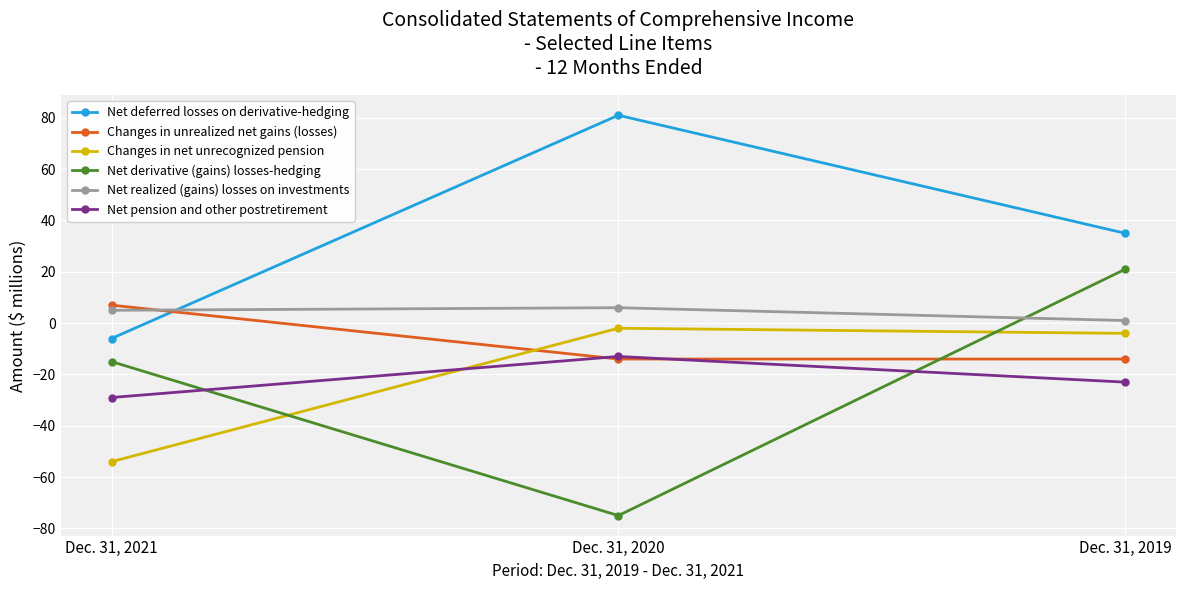

Reading right to left, transcribe all the data shown in this chart.

Net deferred losses on derivative-hedging: 35	81	-6
Changes in unrealized net gains (losses): -14	-14	7
Changes in net unrecognized pension: -4	-2	-54
Net derivative (gains) losses-hedging: 21	-75	-15
Net realized (gains) losses on investments: 1	6	5
Net pension and other postretirement: -23	-13	-29